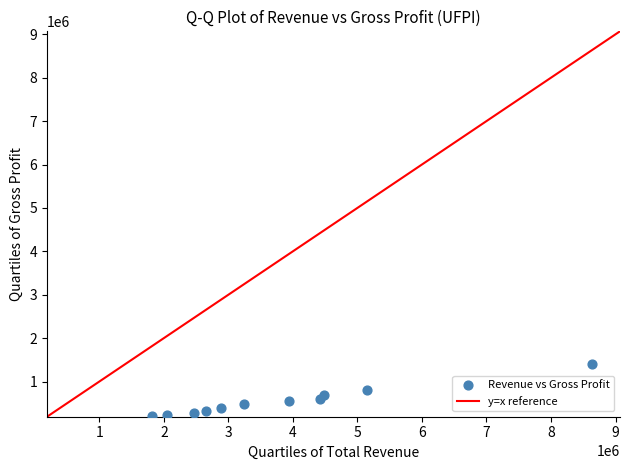

What is the average X value?

3797455